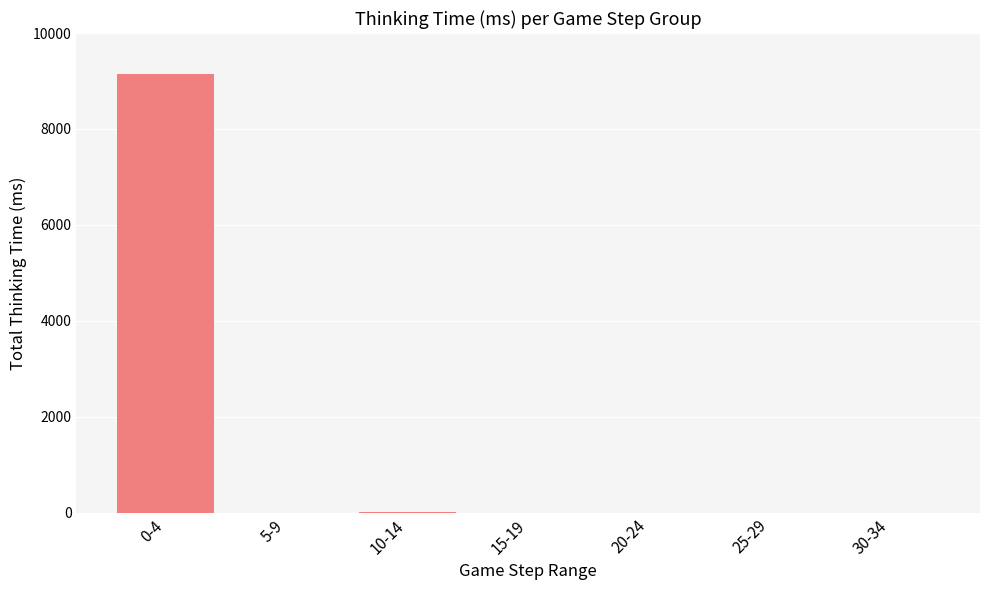

Between 20-24 and 0-4, which is larger?

0-4